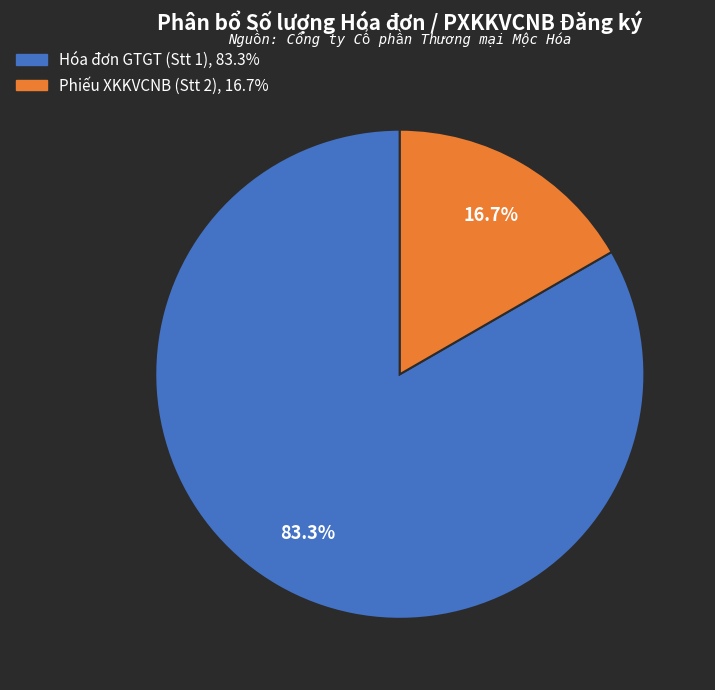

What is the ratio of the value at Hóa đơn GTGT (Stt 1) to the value at Phiếu XKKVCNB (Stt 2)?

5.0